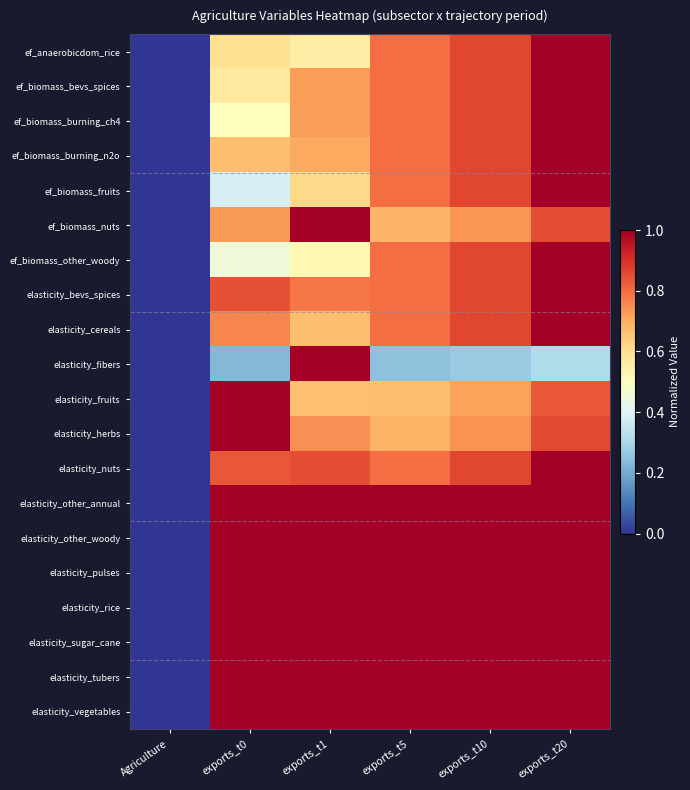

Which series has the largest total across all categories?

elasticity_other_annual